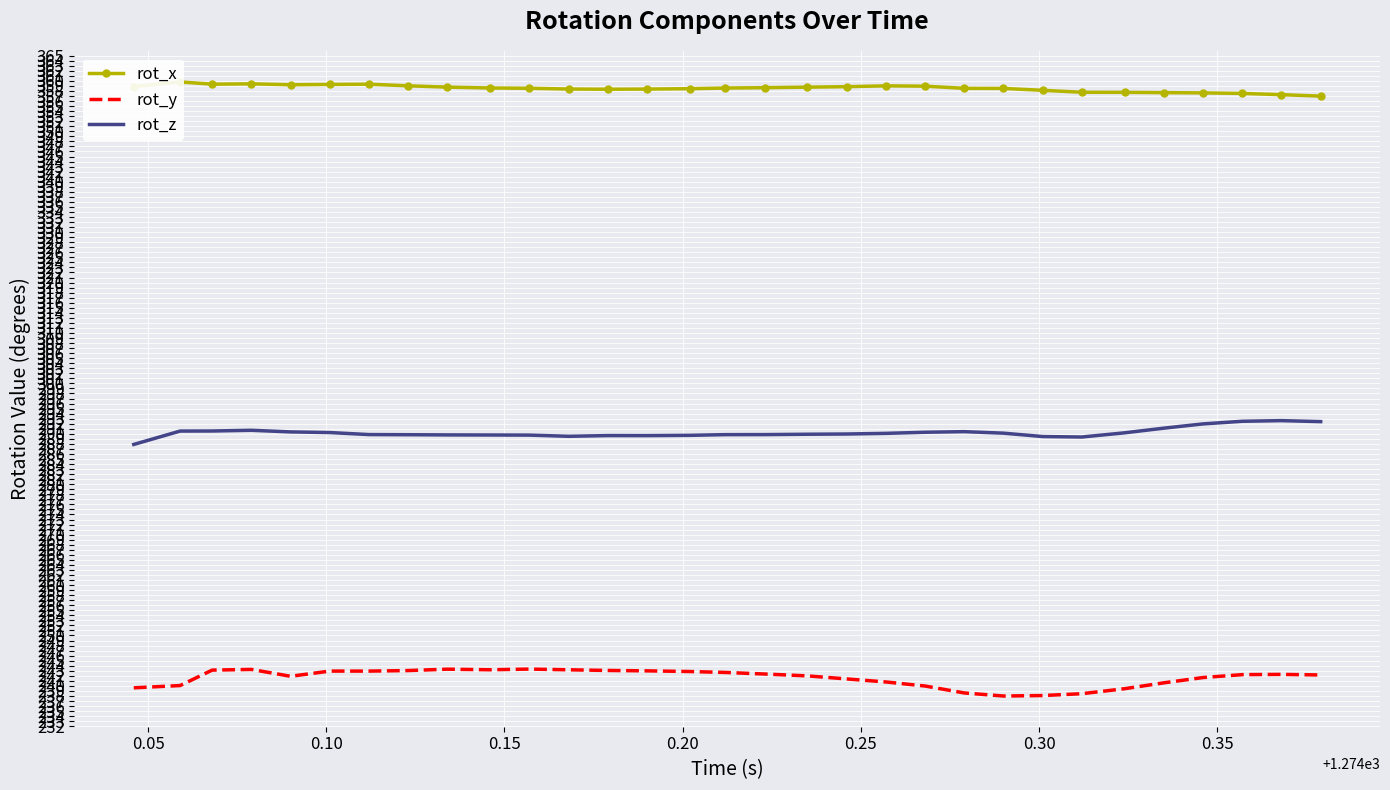

In rot_x, how many points are lower than both neighbors (excluding endpoints)?

3